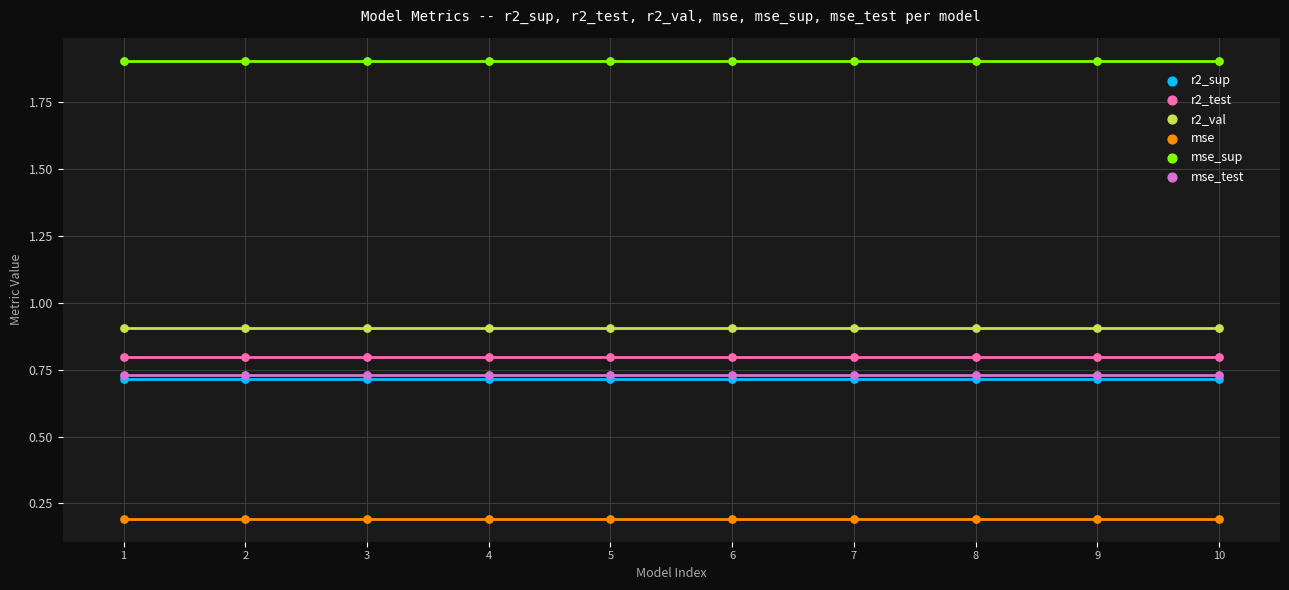

Which series contains the lowest Y value?

mse